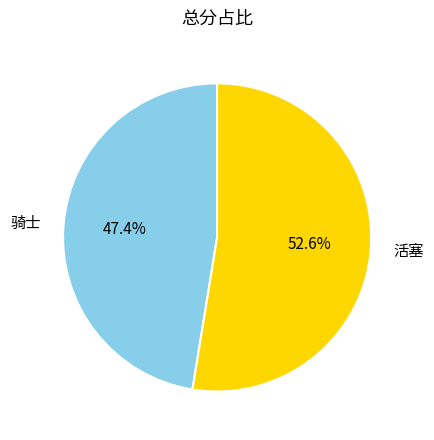

True or false: 骑士 accounts for 47% of the total.

True